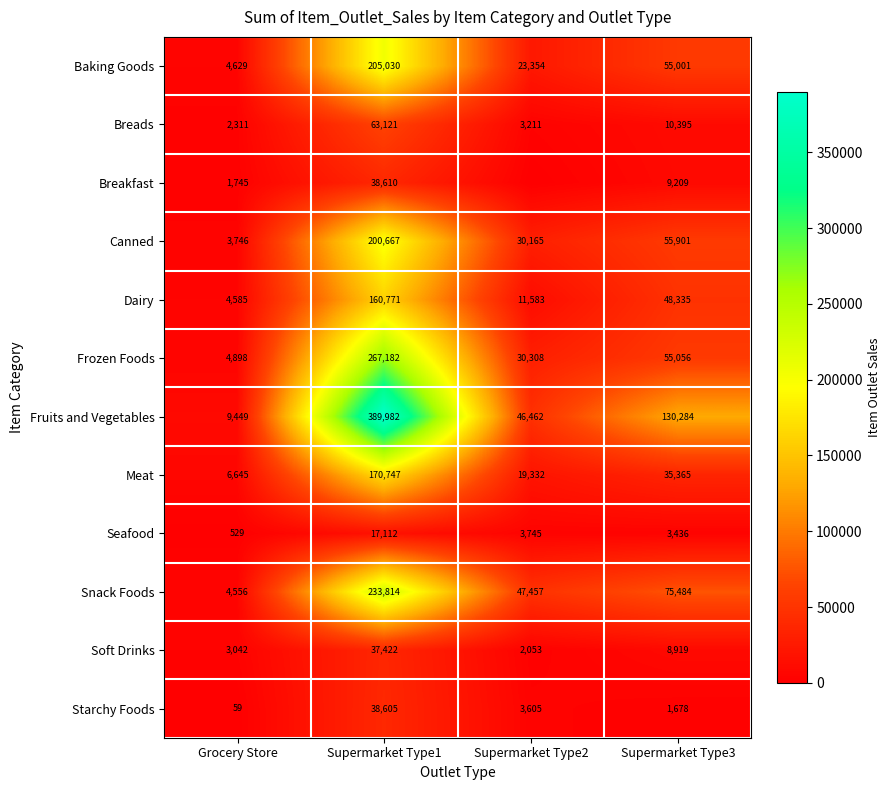

At which label does Seafood reach its peak?

Supermarket Type1